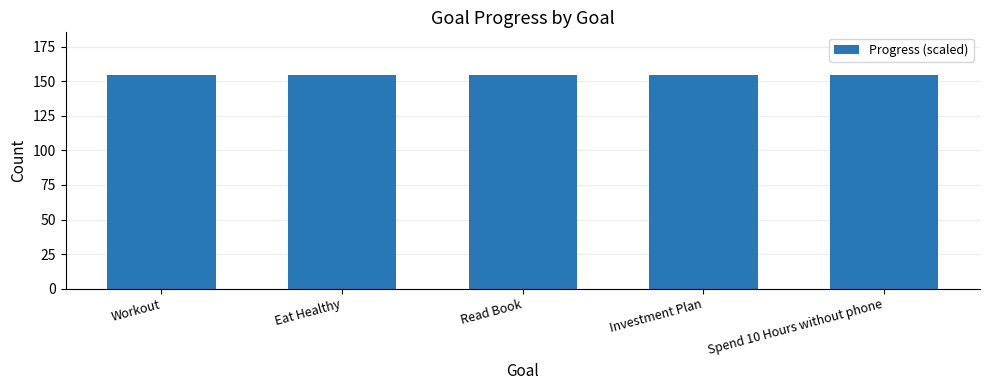

Count the number of data series in this chart.

1